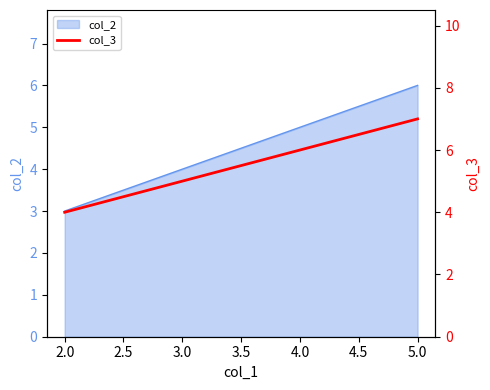

The col_2 series shows 1 at 3.0. True or false?

False